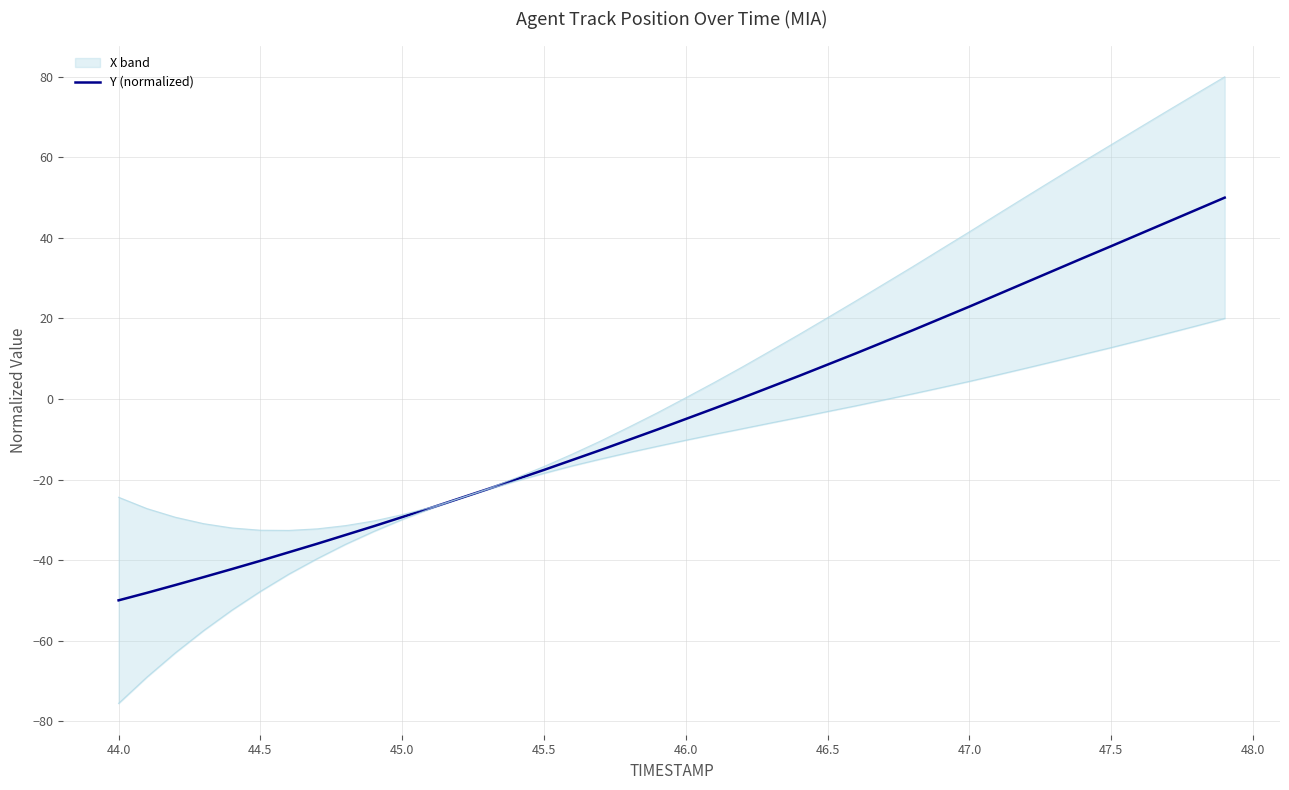

How many values are below -4?

21